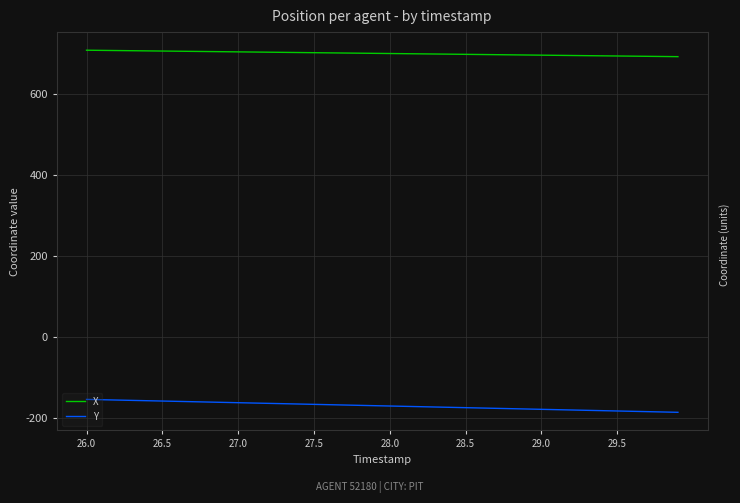

True or false: X and Y intersect in this chart.

False